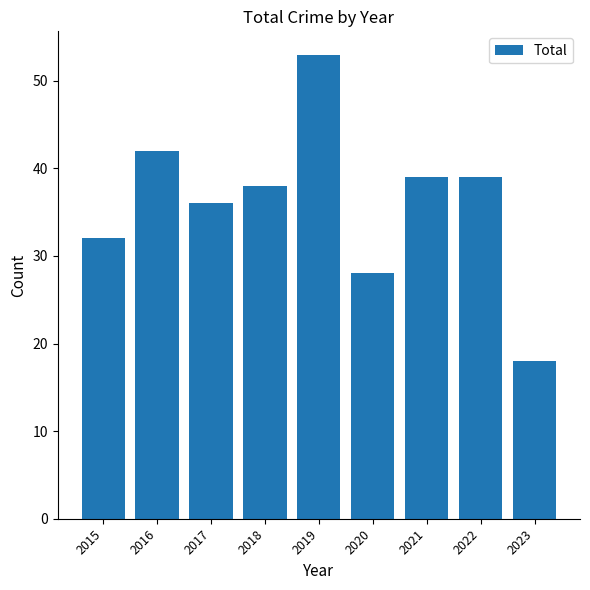

What is the change in value from 2019 to 2022?

-14